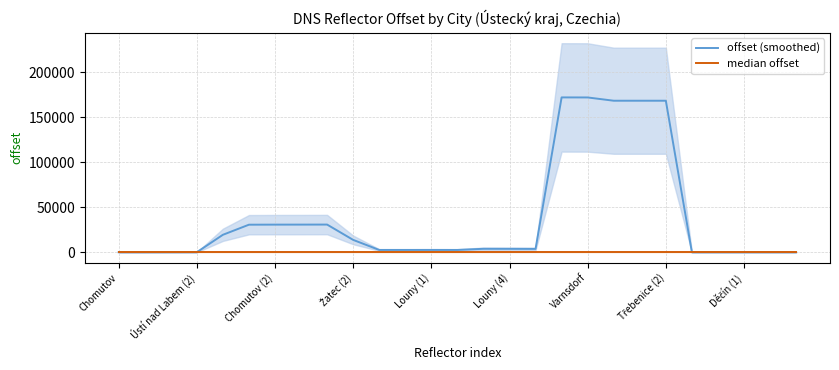

Is it true that offset (smoothed) equals 248274.4 at Varnsdorf?

False